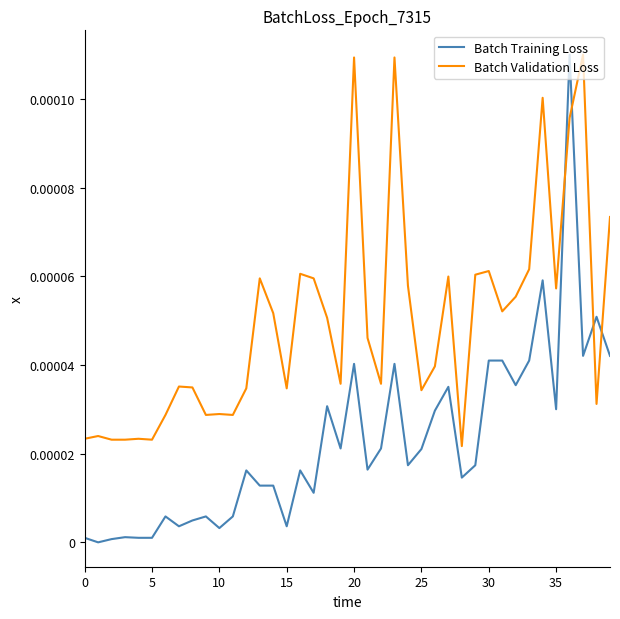

After their last crossing, which series has the higher values: Batch Validation Loss or Batch Training Loss?

Batch Validation Loss